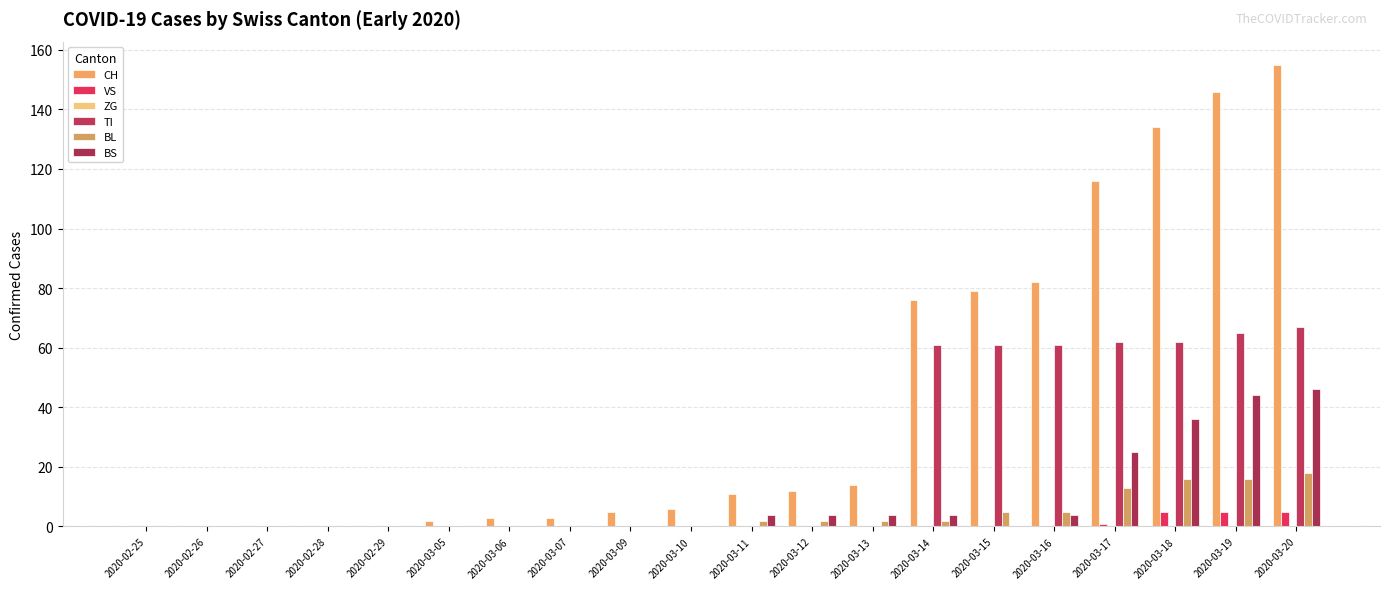

Which series changed the most between 2020-03-17 and 2020-03-20?

CH